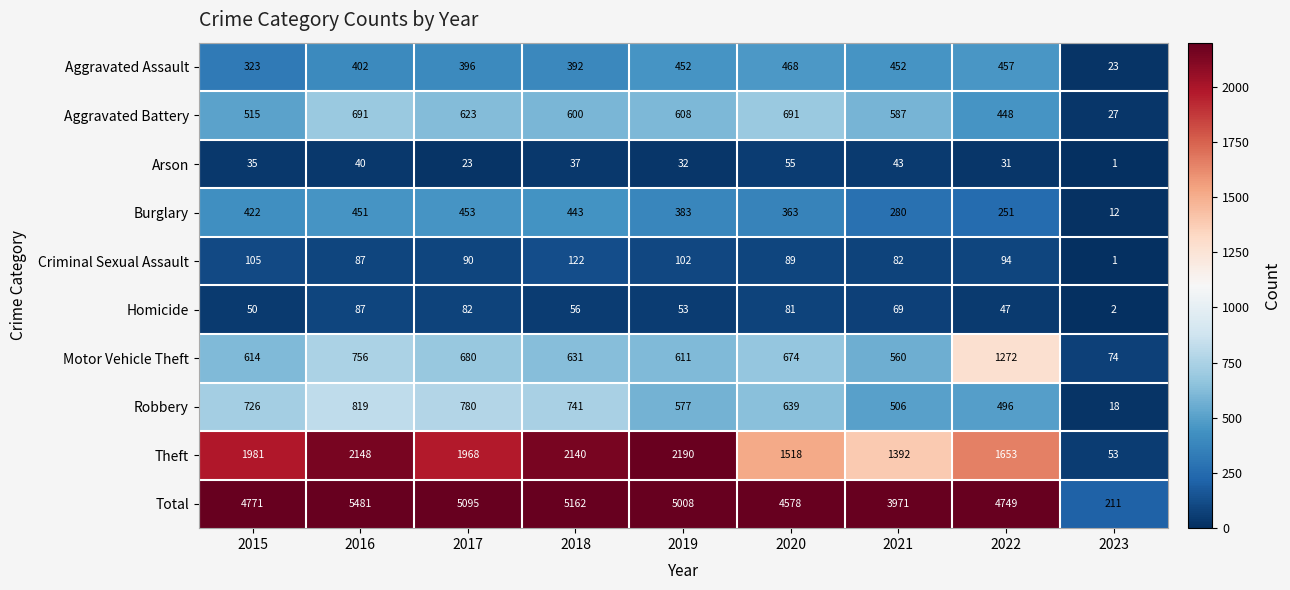

At which label does Aggravated Assault reach its minimum?

2023